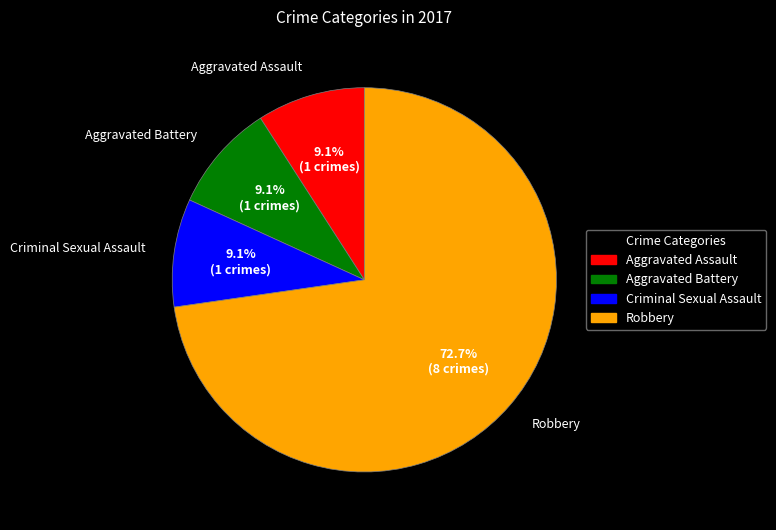

Is there any slice that represents more than half of the pie?

Yes